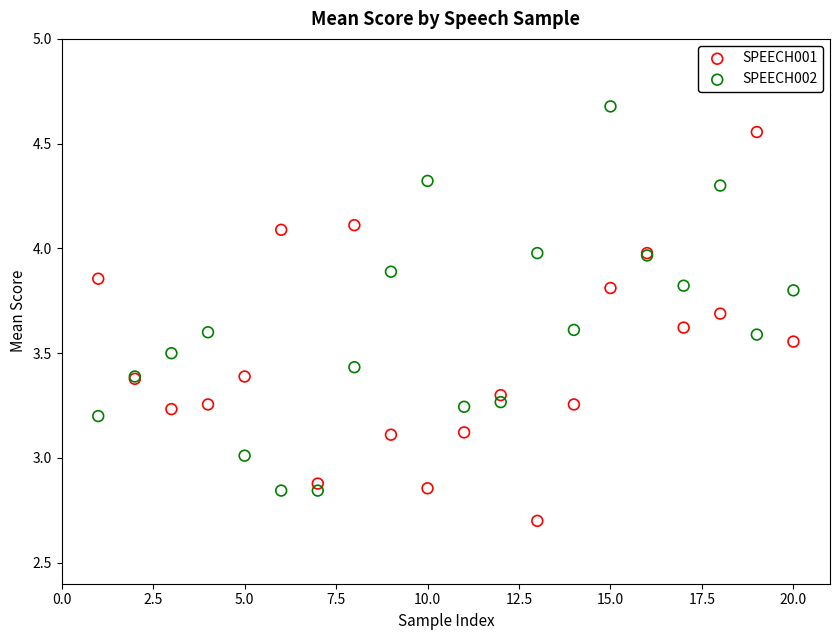

What is the X range (max minus min) for the scatter plot?

19.0